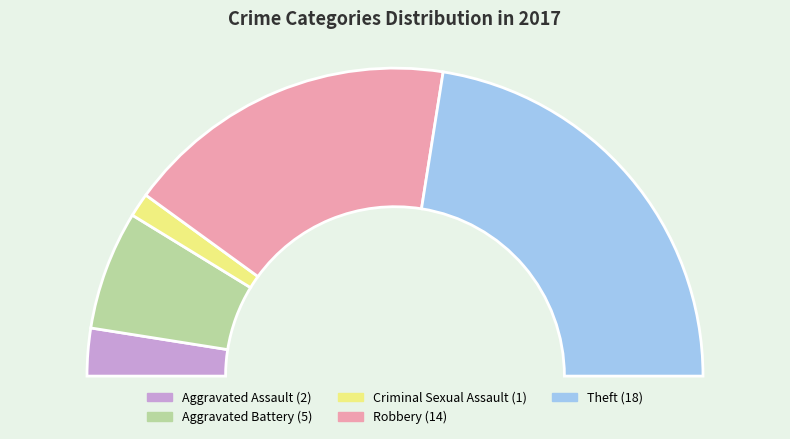

Is the sum of Theft and Aggravated Assault greater than half?

No